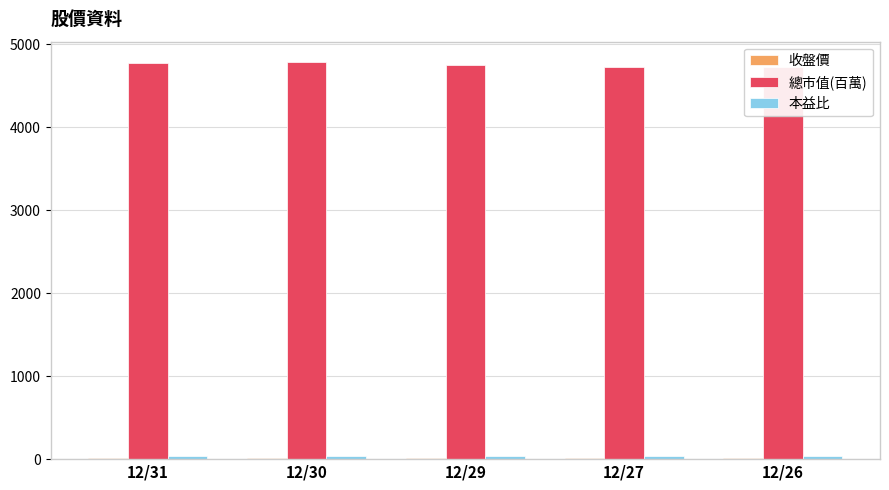

What is the lowest value of the 本益比 series?

39.7